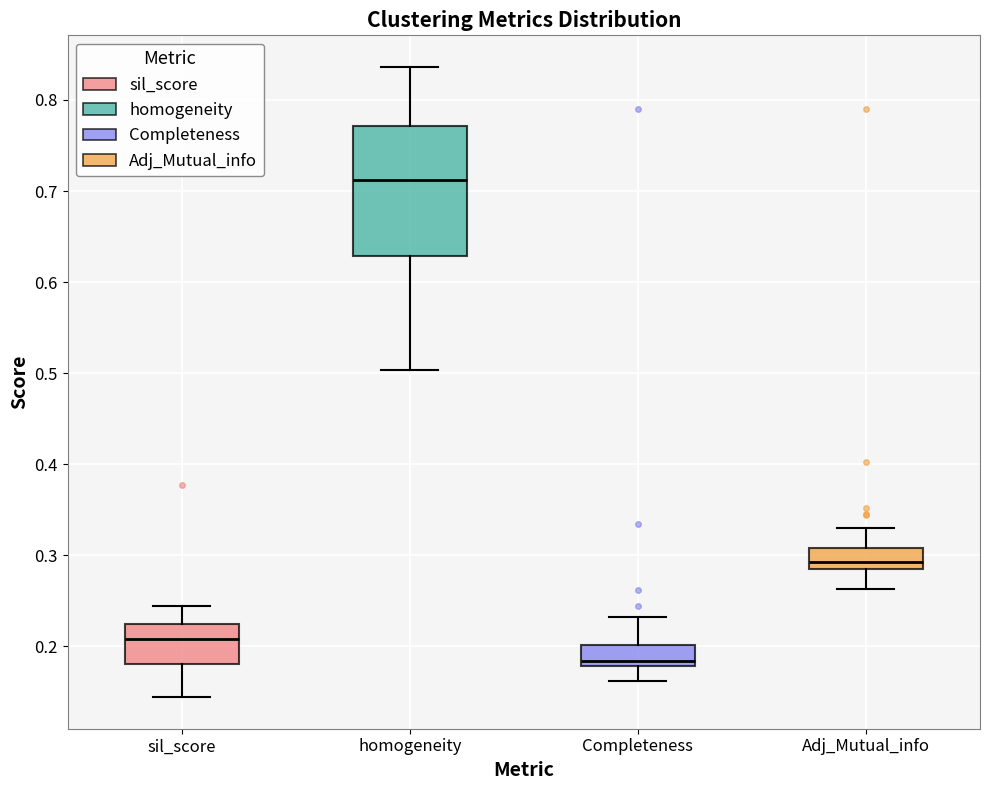

Comparing the boxes themselves (not the whiskers), which one is the tallest?

homogeneity